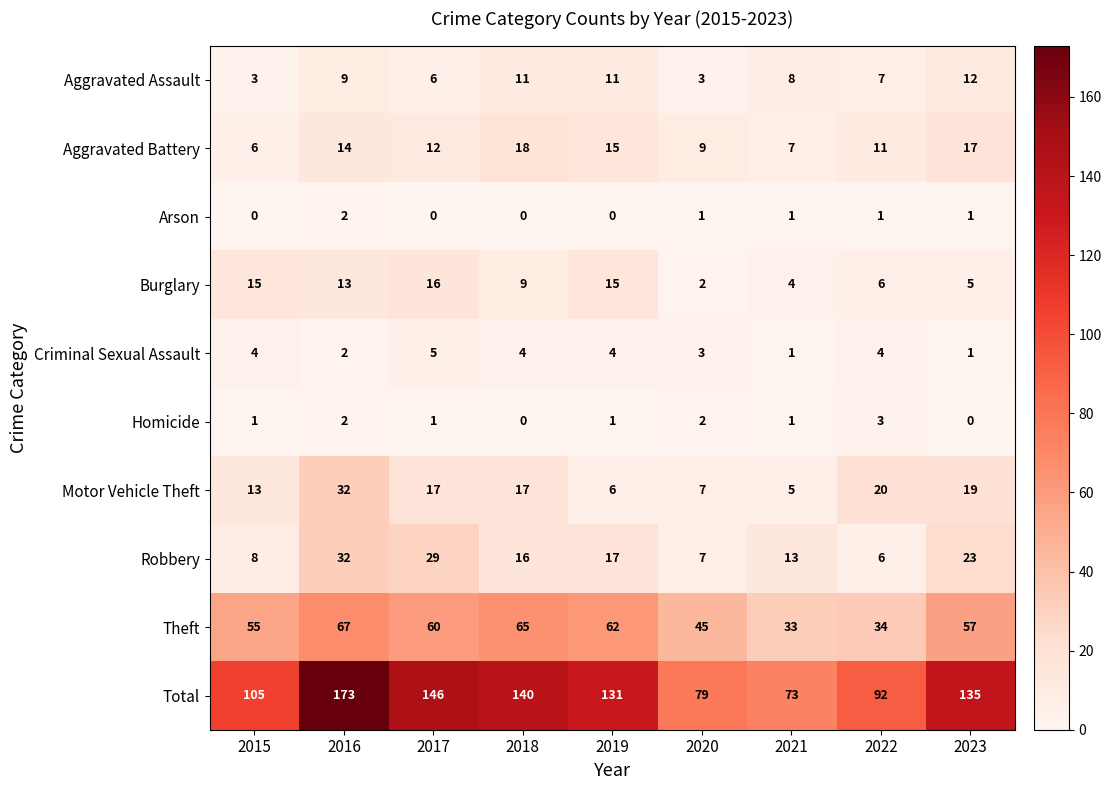

How many values in the Criminal Sexual Assault series are below 4?

4